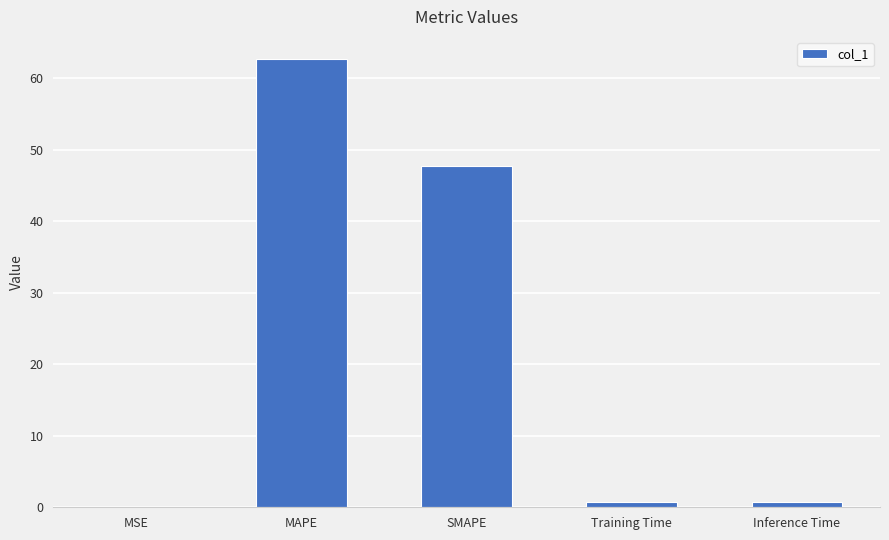

The chart shows a value of 0.7 at Training Time. True or false?

True